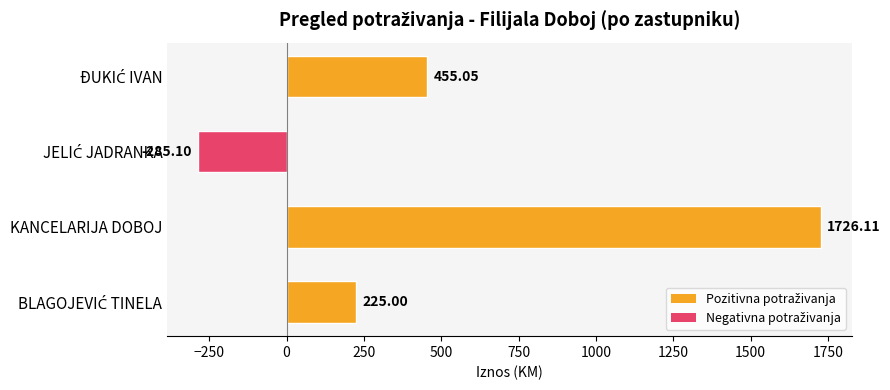

Which label corresponds to the largest value in the chart?

KANCELARIJA DOBOJ